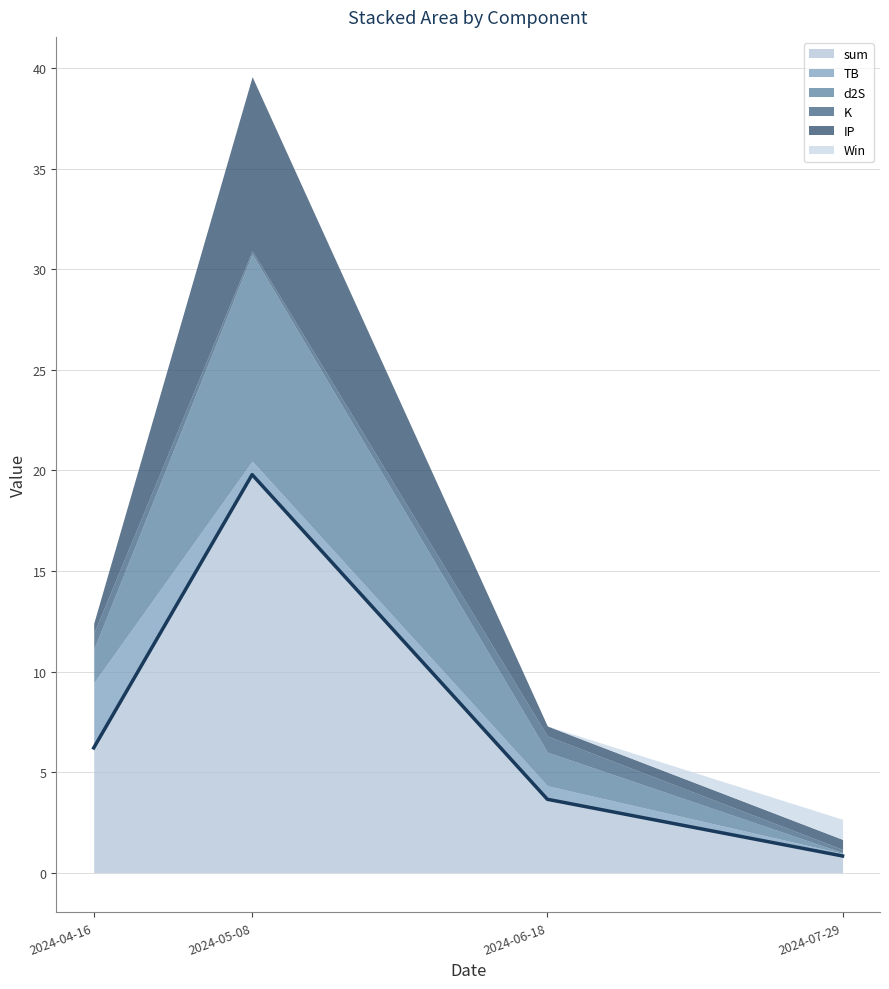

How many lines are shown in the chart?

6